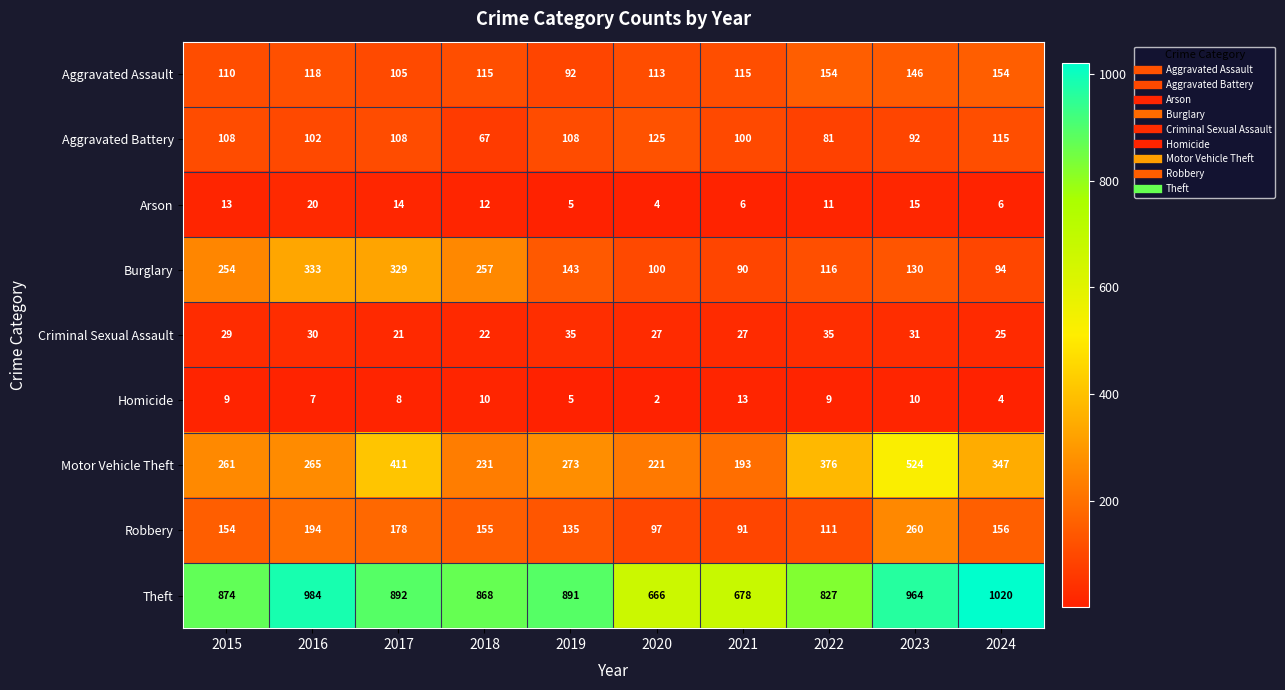

Count the number of data series in this chart.

9